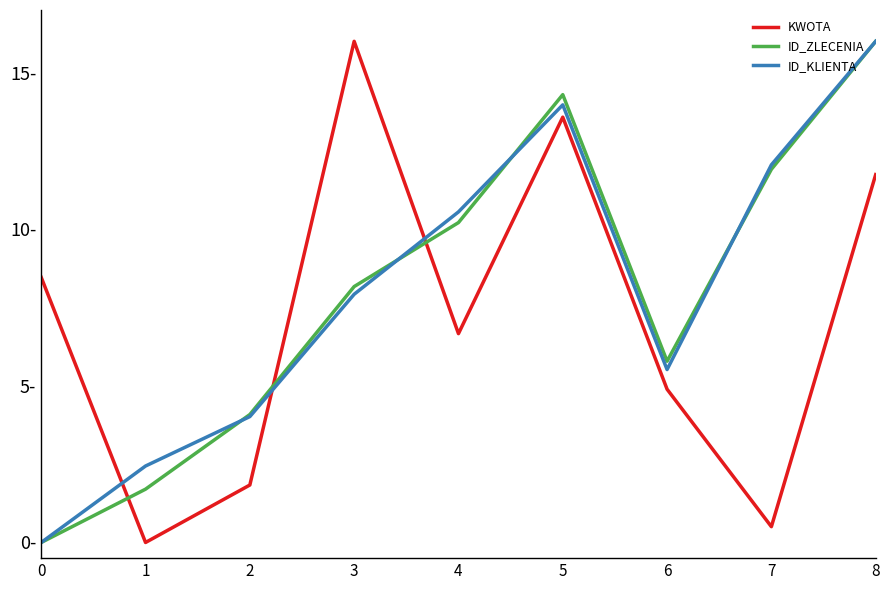

What is the difference between the highest and lowest values at 4?

3.9